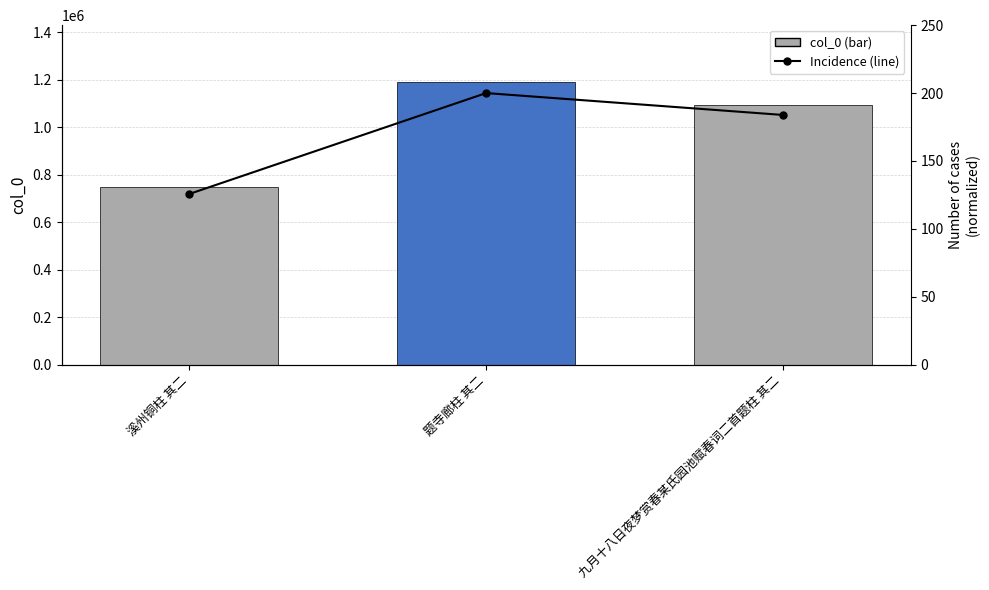

What is the lowest value of the Incidence series?

125.7